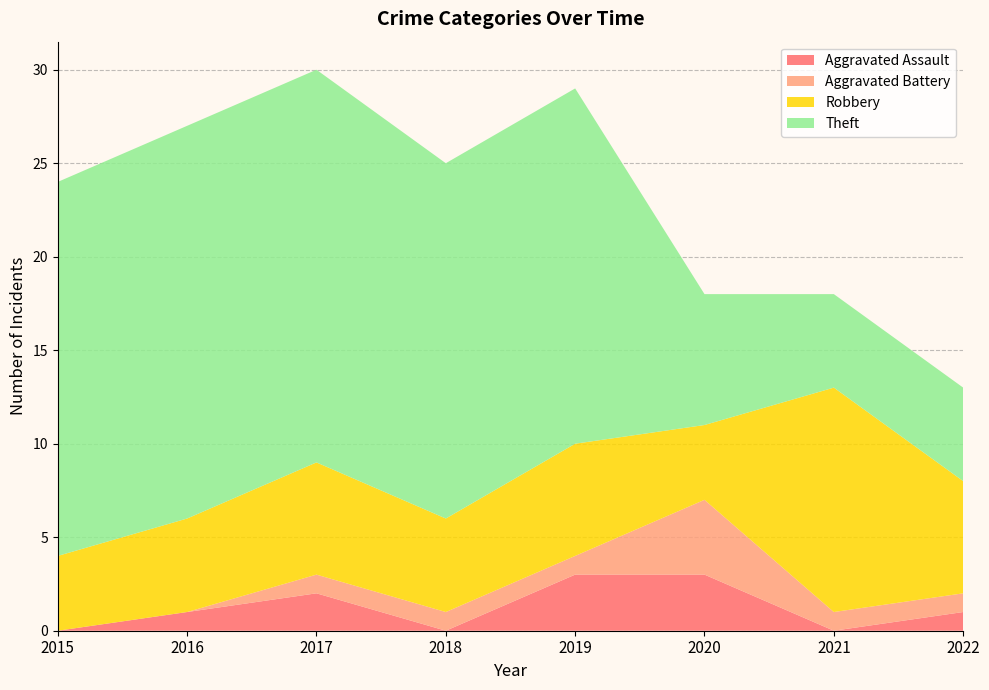

Reading left to right, extract all data points from this chart.

Aggravated Assault: 0	1	2	0	3	3	0	1
Aggravated Battery: 0	0	1	1	1	4	1	1
Robbery: 4	5	6	5	6	4	12	6
Theft: 20	21	21	19	19	7	5	5